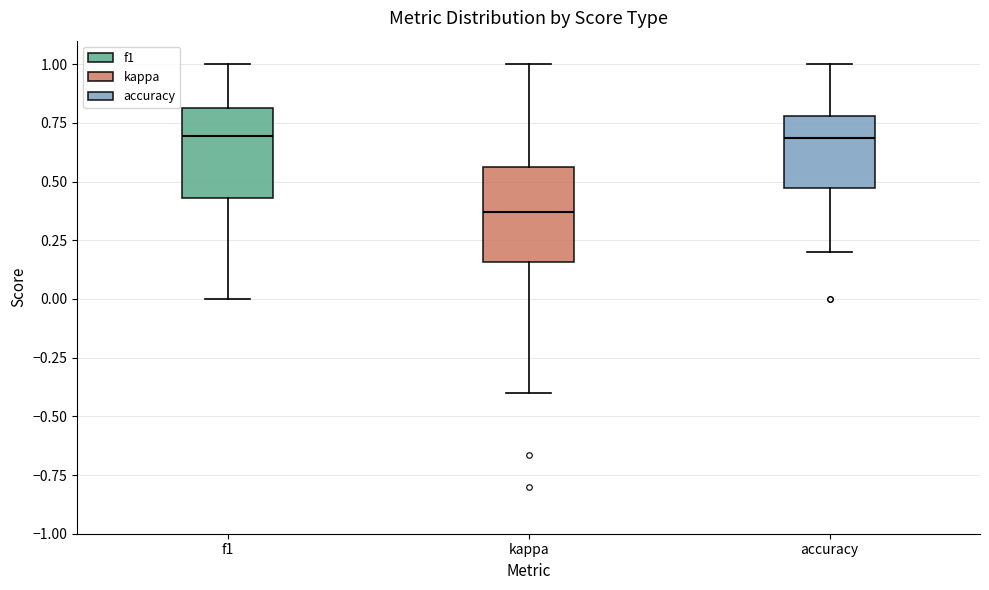

Reading left to right, transcribe this box plot: for each box, give where its median line is, the range the box spans, and where its two whiskers end, as read against the y-axis. The values are not printed on the chart, so give them approximately, as read against the axis.

f1: median 0.70, box 0.45 to 0.80, whiskers 0.00 to 1.00
kappa: median 0.35, box 0.15 to 0.55, whiskers -0.40 to 1.00
accuracy: median 0.70, box 0.45 to 0.80, whiskers 0.20 to 1.00